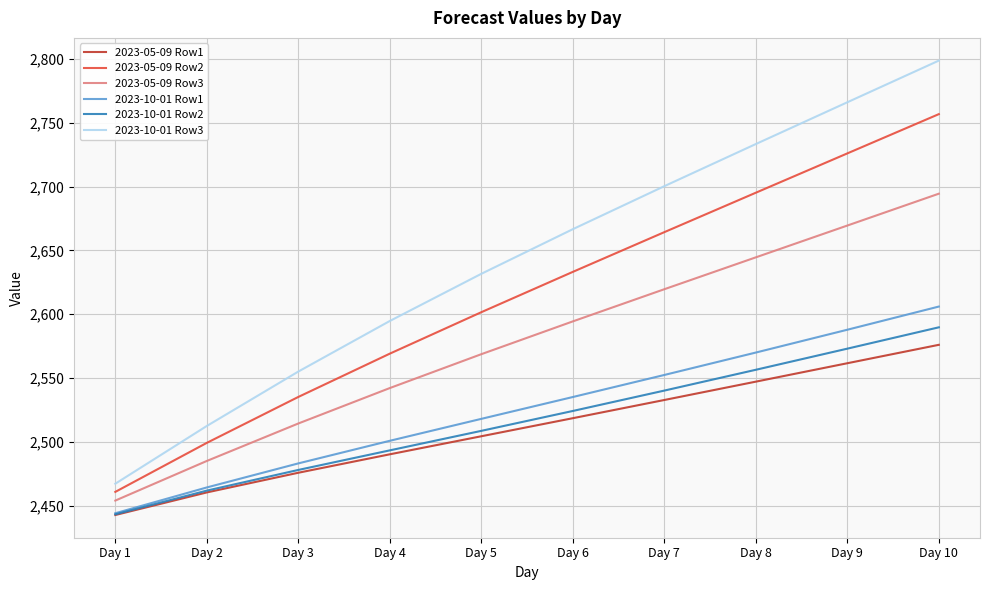

What is the difference between the highest and lowest values at Day 4?

104.4